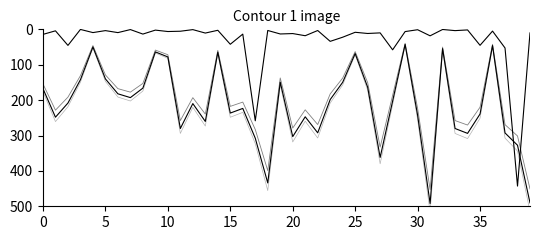

How many values in the kg_percapita_noapro series are below 209?

20